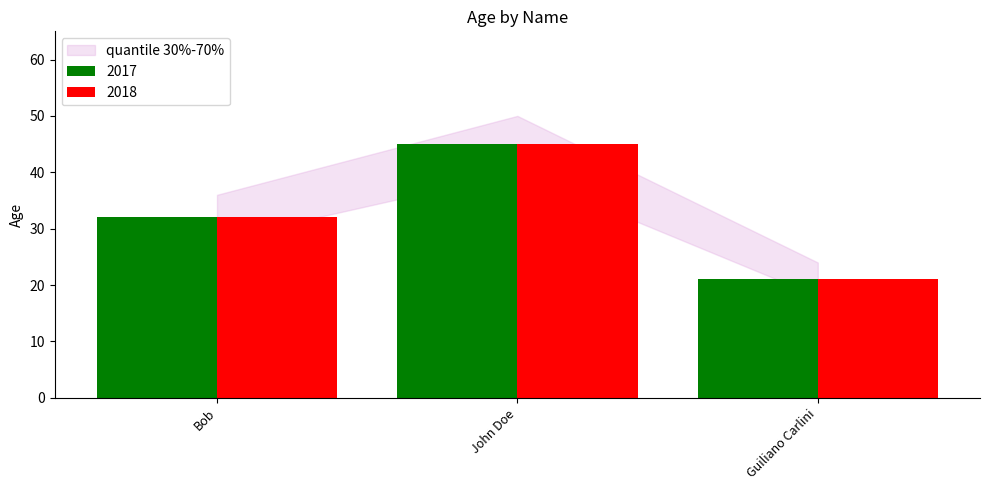

Where is 2017 nearest to the value 33?

Bob